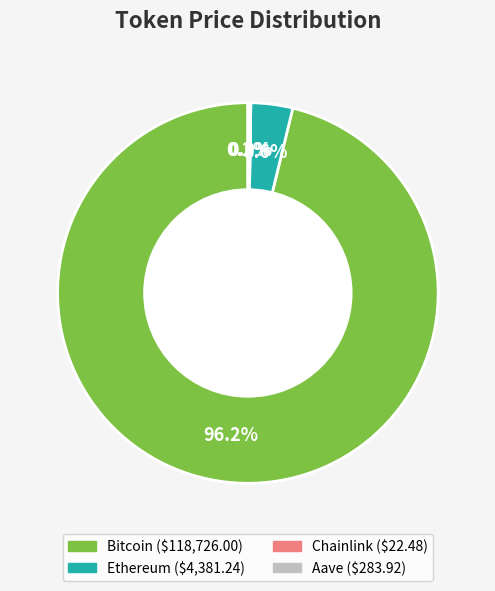

What percentage is the Bitcoin slice, to the nearest percent?

96%